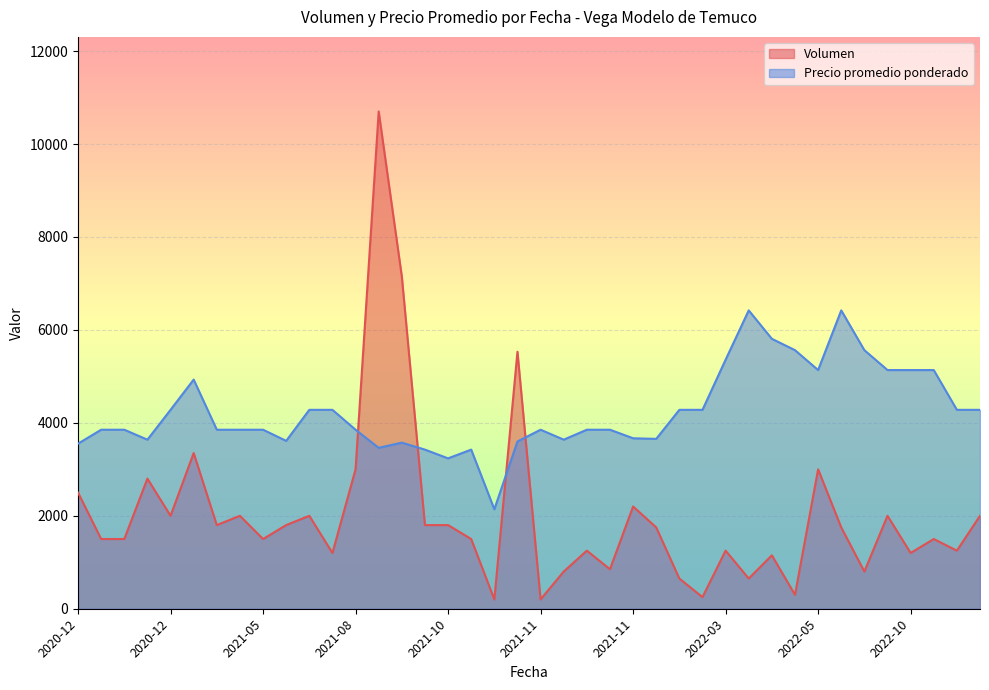

At which label is Volumen closest to 5450?

2021-10-21